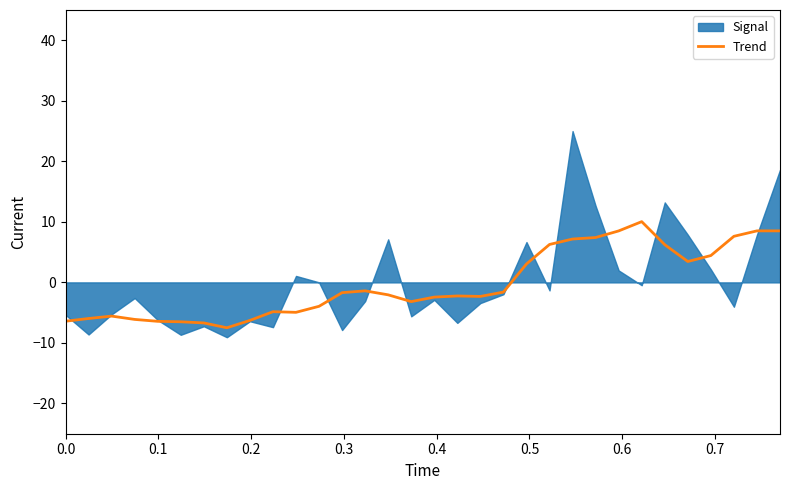

Does the chart display data point markers on the line(s)?

No